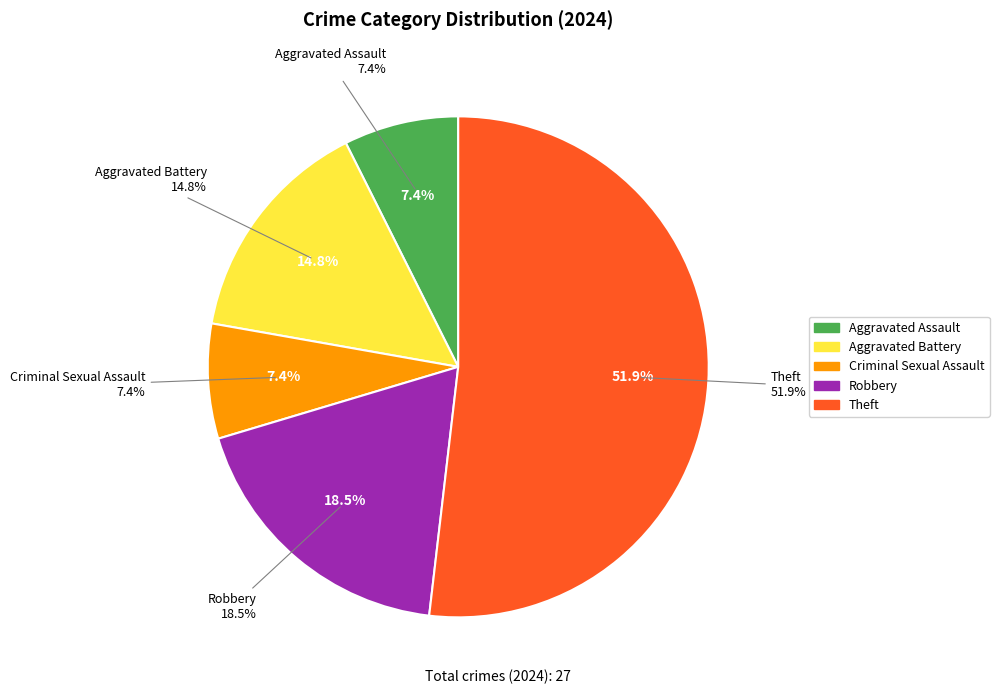

To the nearest percent, what portion does Aggravated Assault represent?

7%